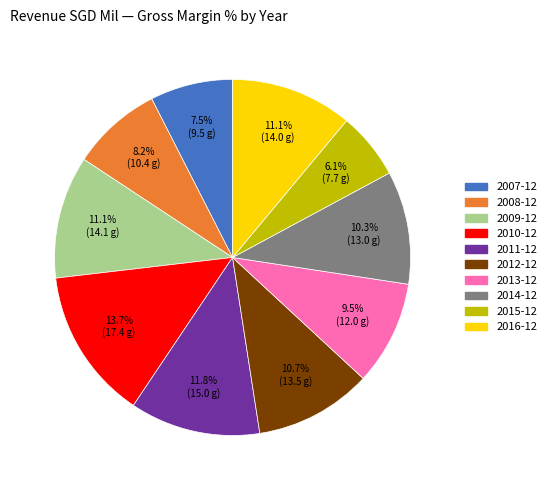

Does 2007-12 account for over 50% of the chart?

No